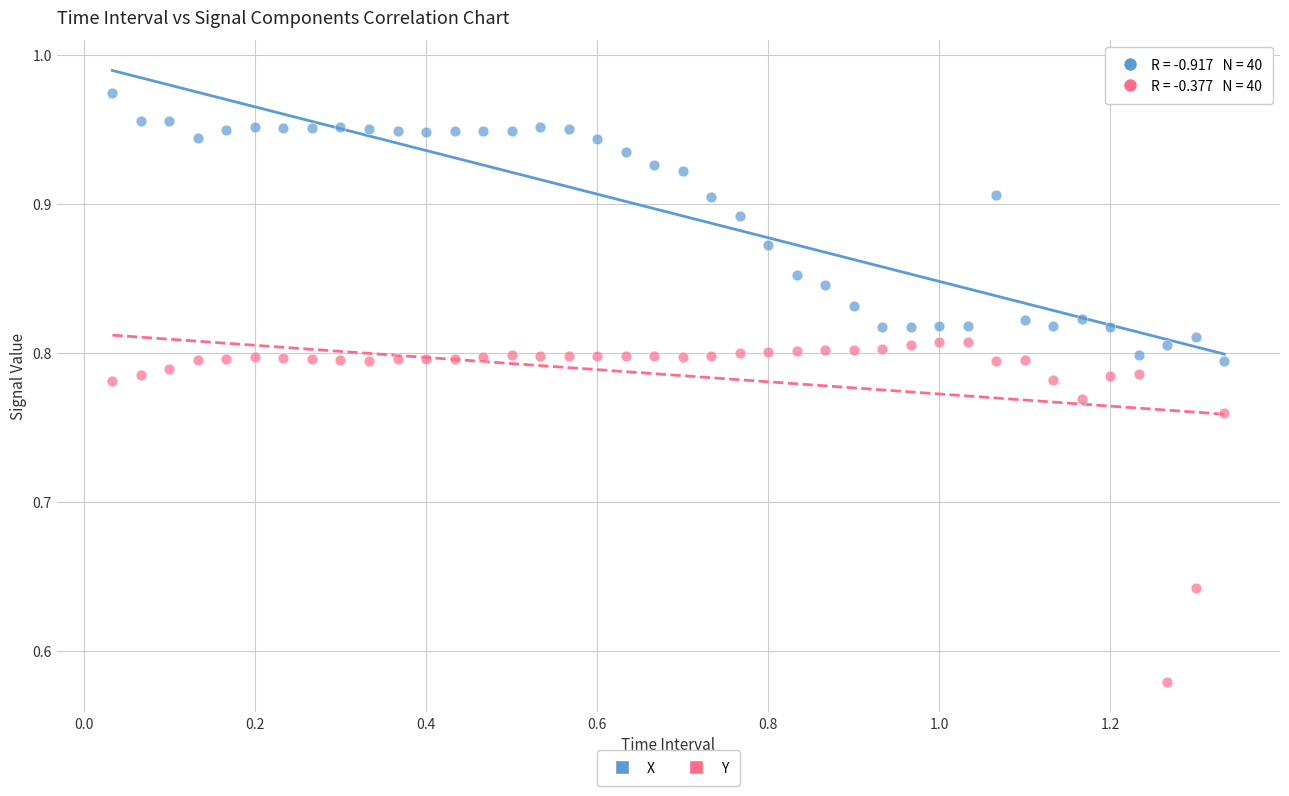

Which series has the widest spread of Y values?

Y